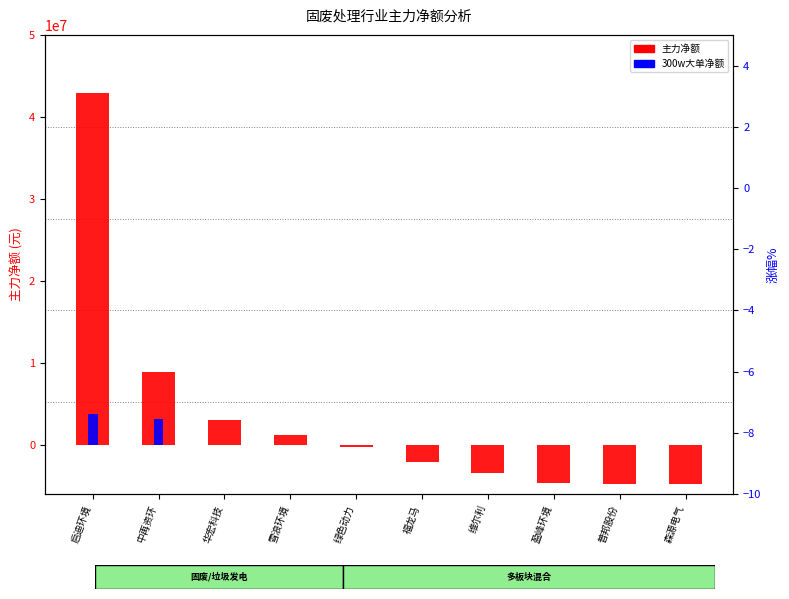

What is the label of the 8th bar from the left?

盈峰环境